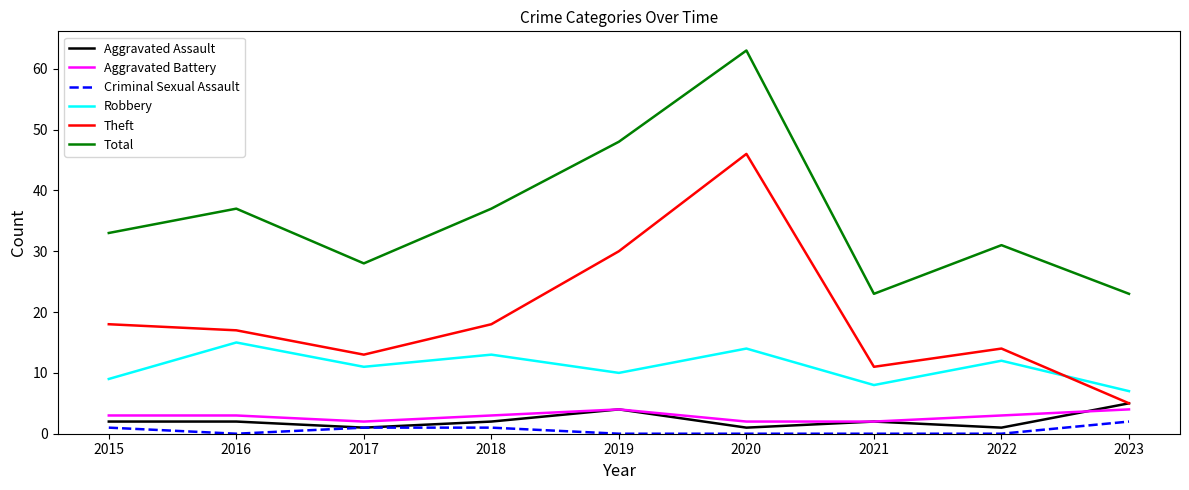

Which series has the largest range (max minus min)?

Theft